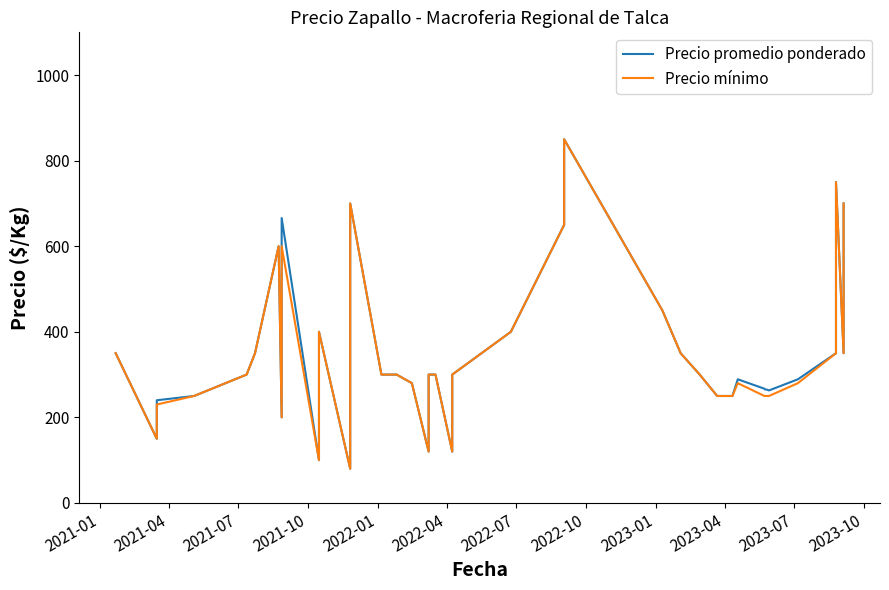

Rank the series by their maximum value, from highest to lowest.

Precio promedio ponderado, Precio mínimo